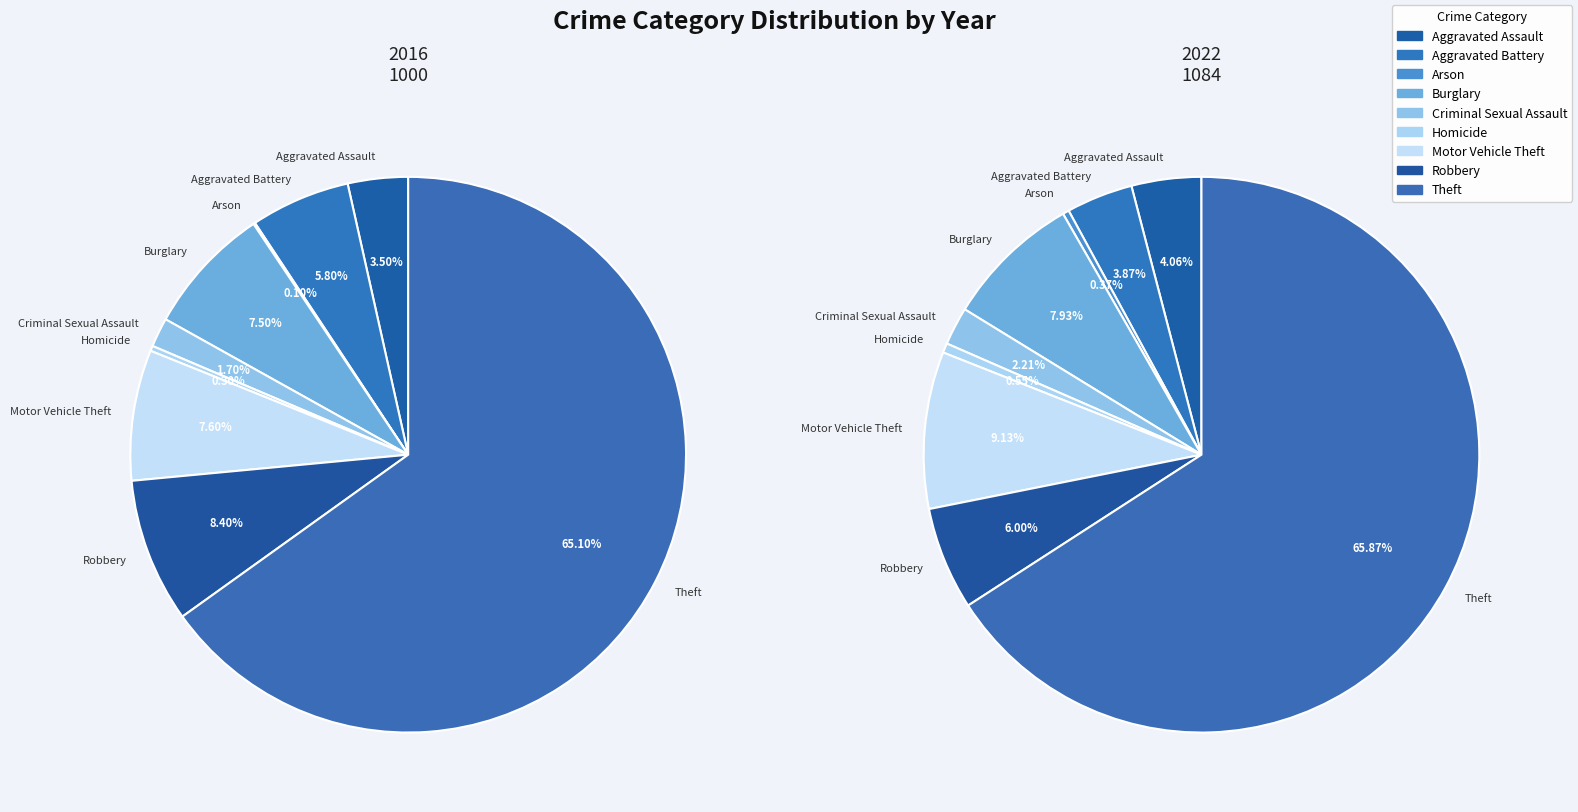

What is the difference between the highest and lowest values at Robbery?

19